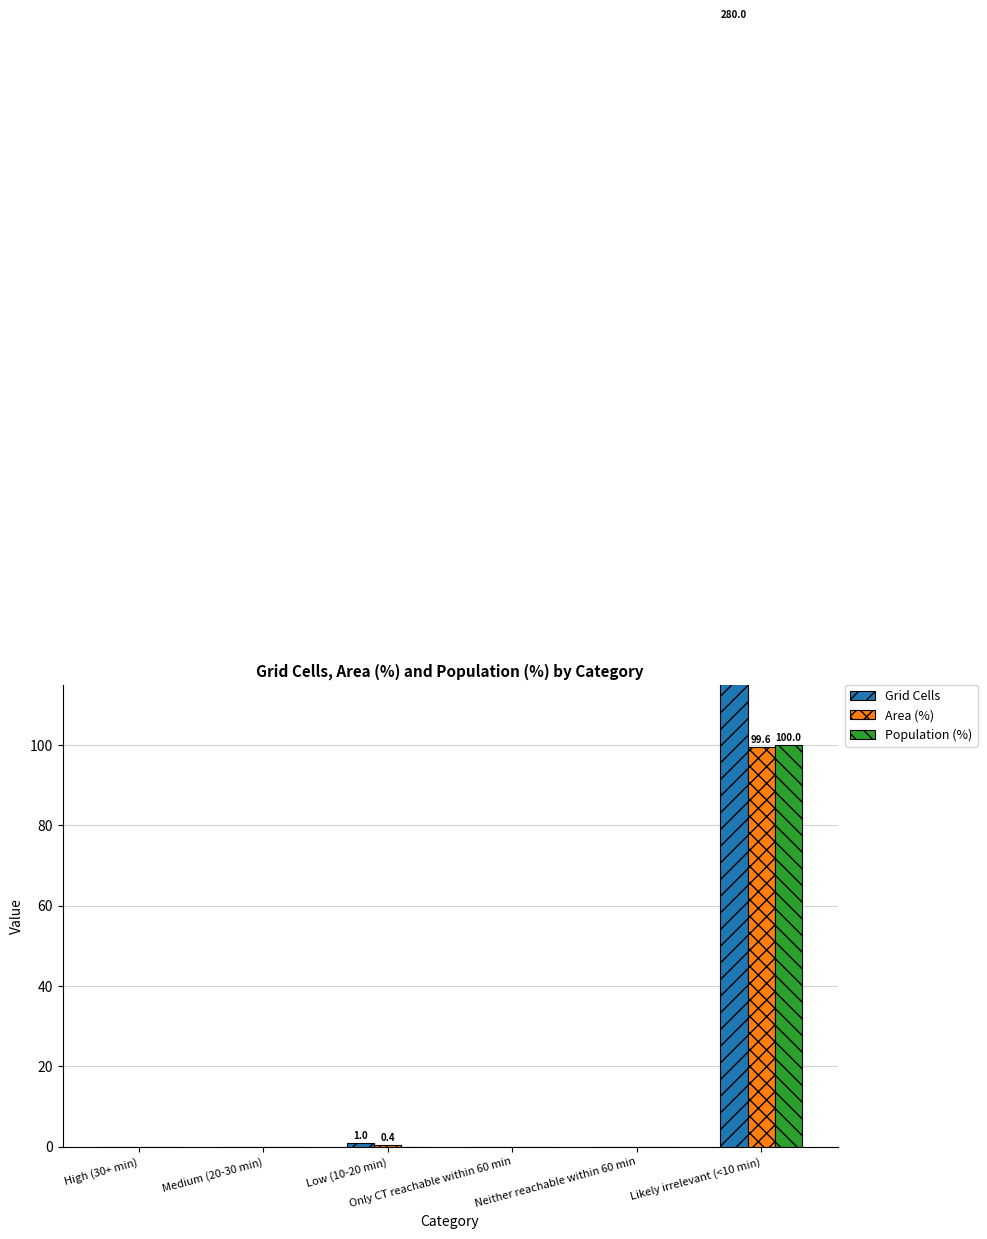

Reading left to right, transcribe all the data shown in this chart.

Grid Cells: 0.0	0.0	1.0	0.0	0.0	280.0
Area (%): 0.0	0.0	0.4	0.0	0.0	99.6
Population (%): 0.0	0.0	0.0	0.0	0.0	100.0